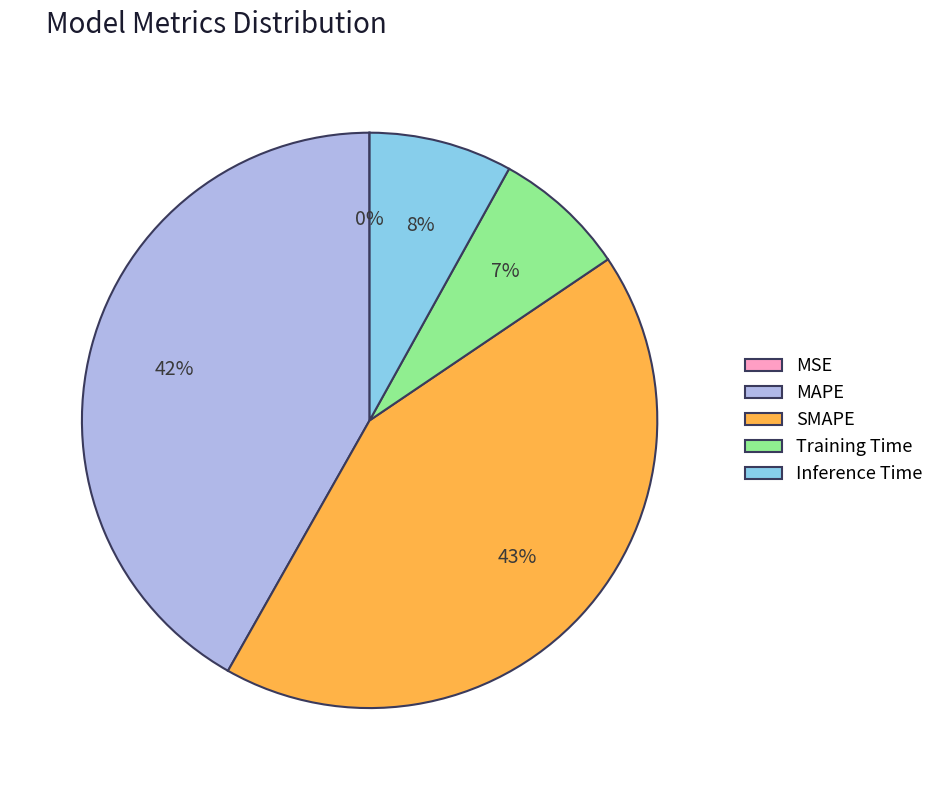

The Training Time slice represents 7% of the pie. True or false?

True